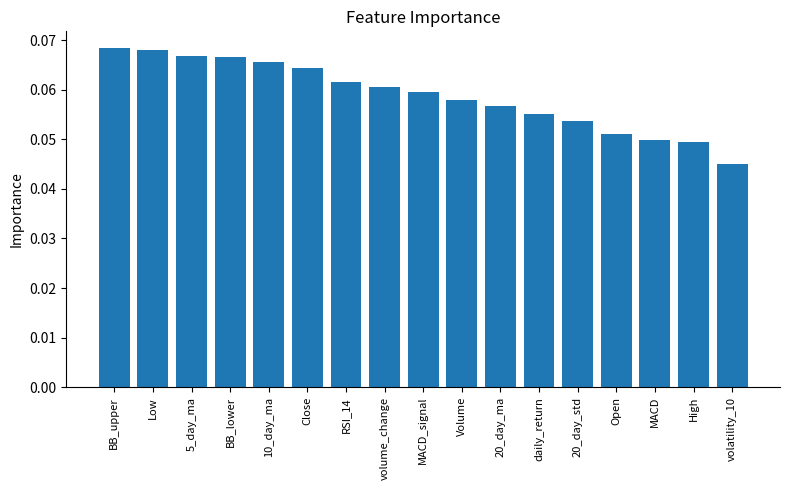

What is the label of the 10th bar from the left?

Volume